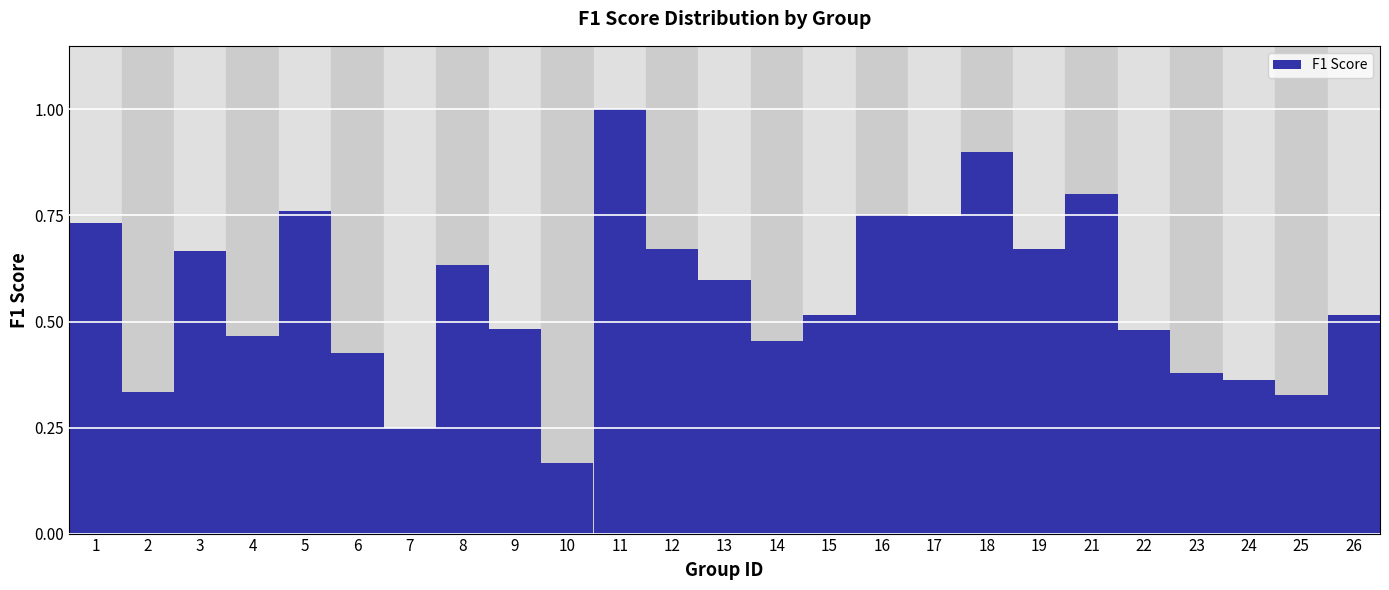

Which category has the highest value across all series?

11